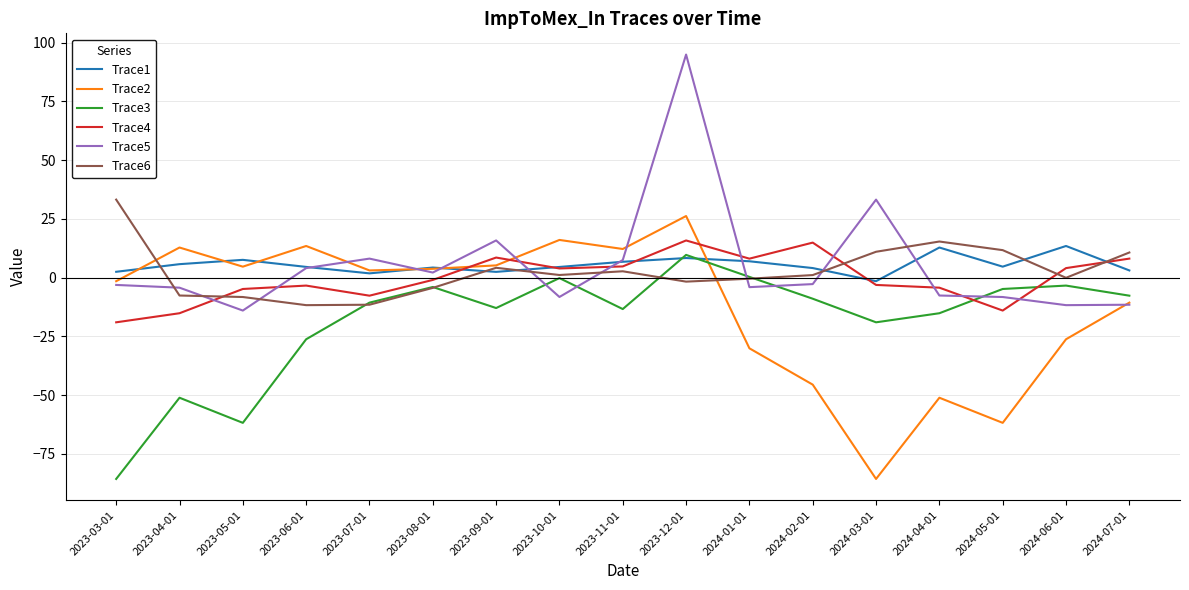

True or false: Trace5 has a value of 15.9 at 2023-09-01.

True